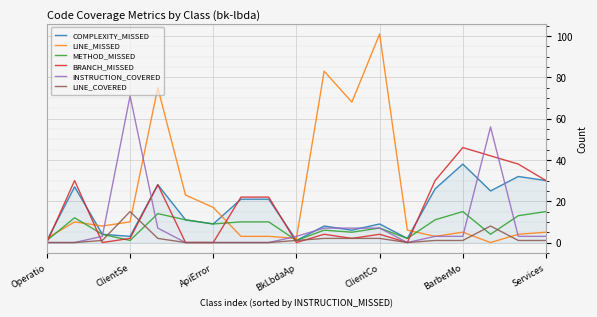

True or false: LINE_MISSED and BRANCH_MISSED cross at least once.

True